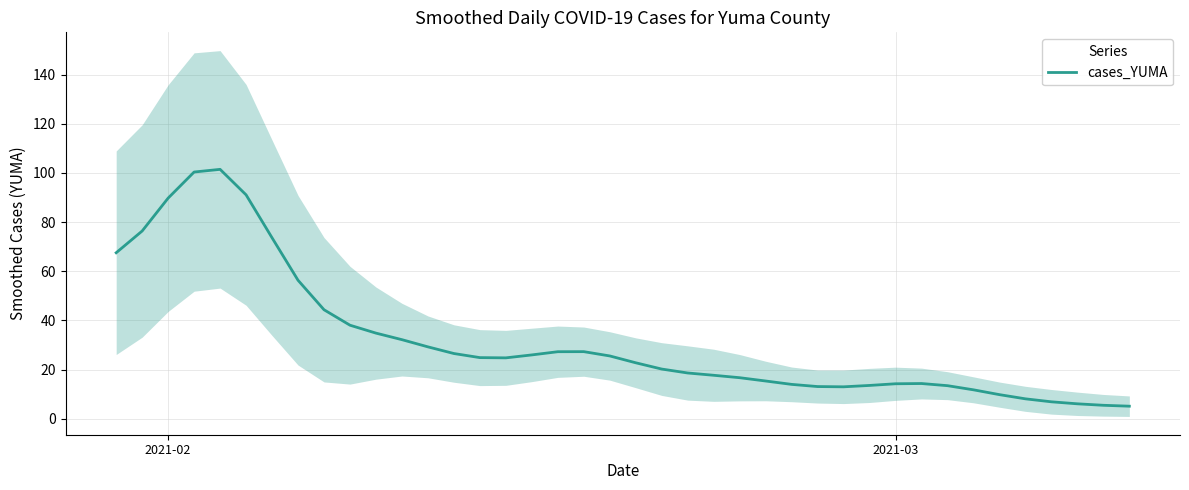

What is the difference between the second highest and second lowest values?

94.8